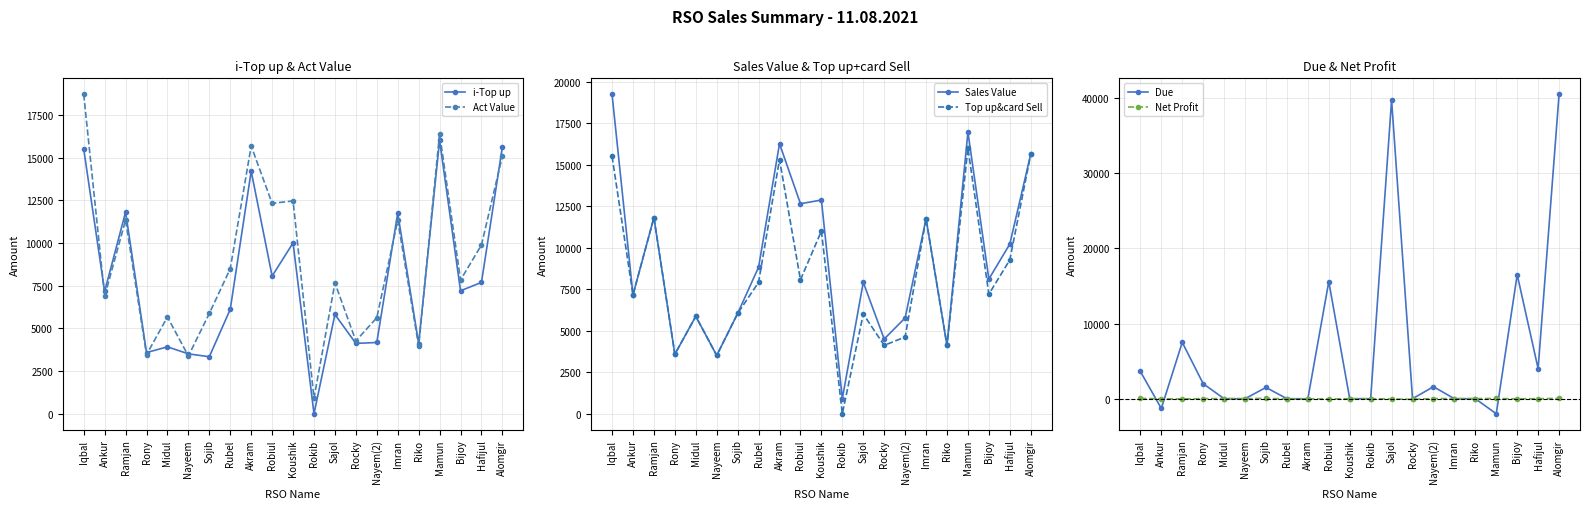

What is the difference between the second highest and second lowest values in the Act Value series?

13019.4